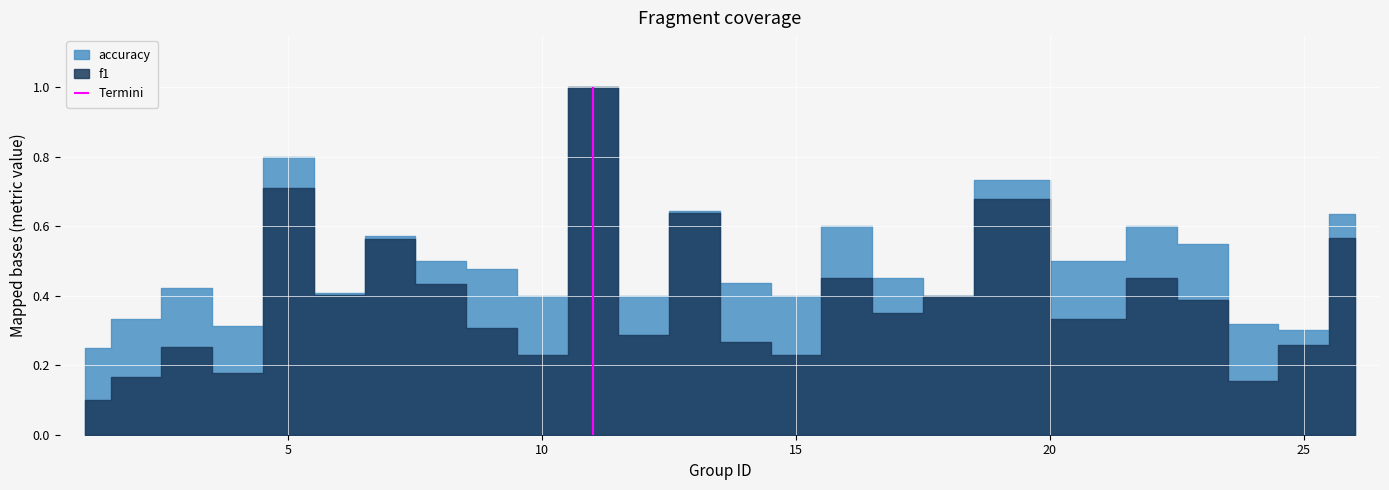

Read the accuracy value at 24.

0.3